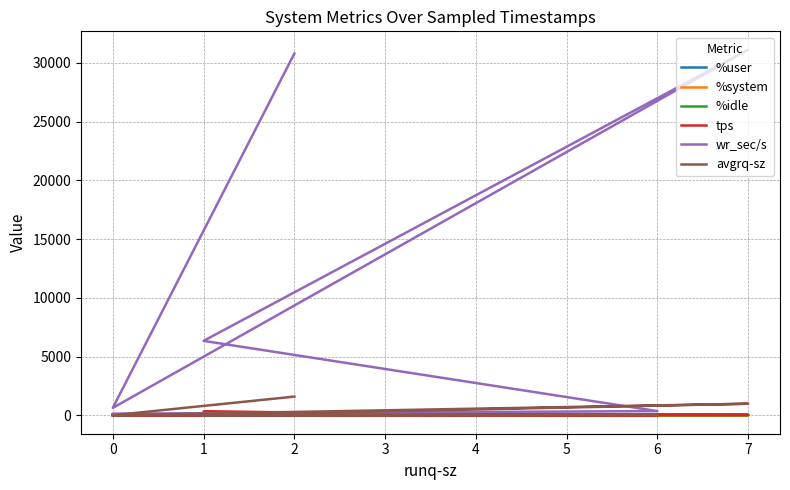

List the series in order of their peak value, lowest first.

%system, %user, %idle, tps, avgrq-sz, wr_sec/s